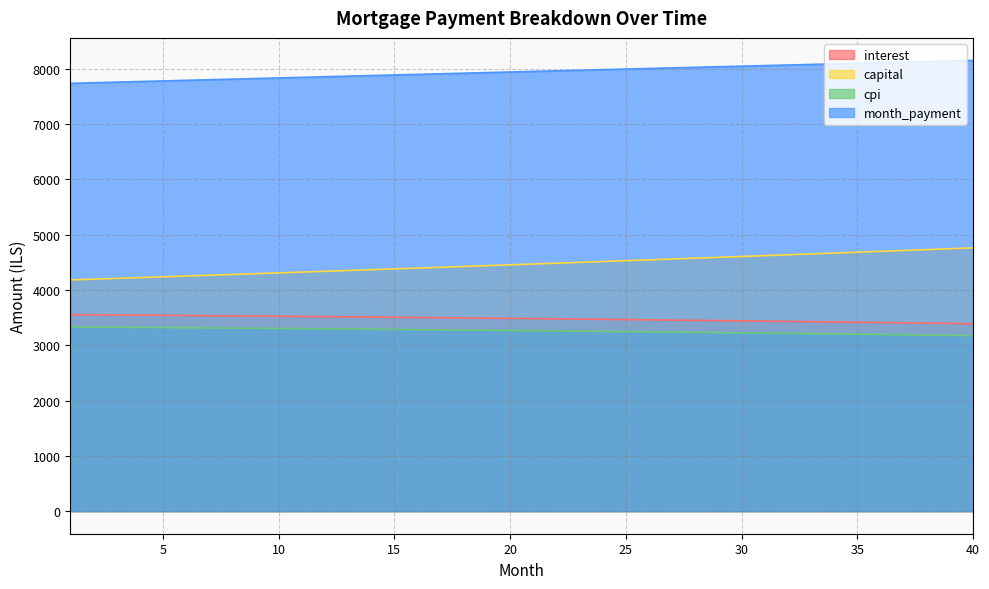

What value does the cpi series have at 20?

3265.8